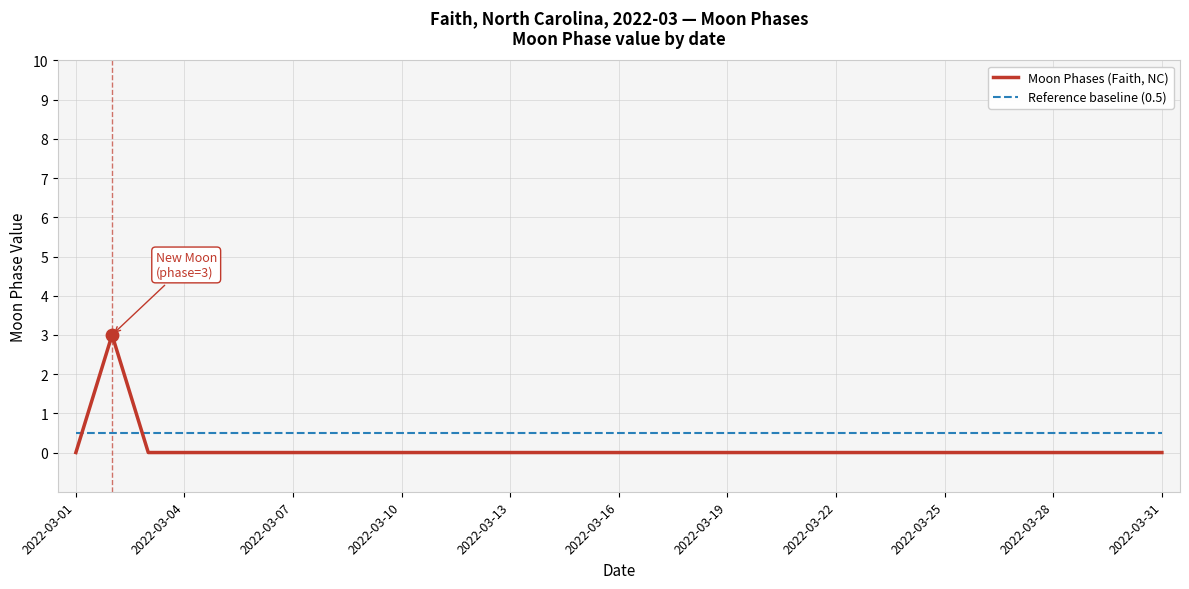

What are all the series names shown in the legend?

Moon Phases (Faith, NC), Reference baseline (0.5)